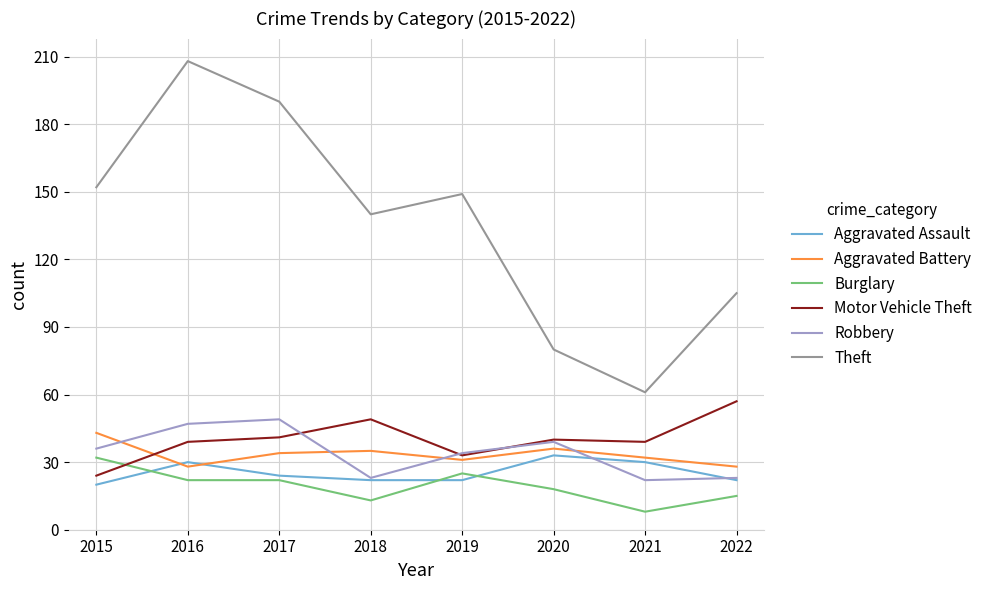

Is this an area chart (filled region under the line)?

No